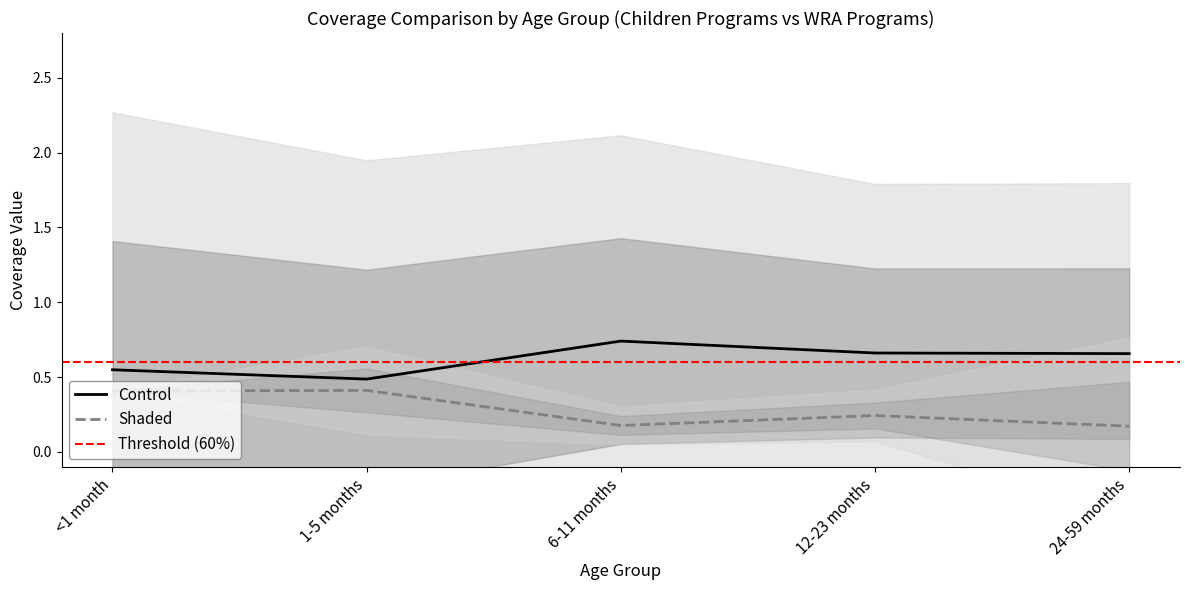

True or false: Control has a value of 0.2 at 24-59 months.

False